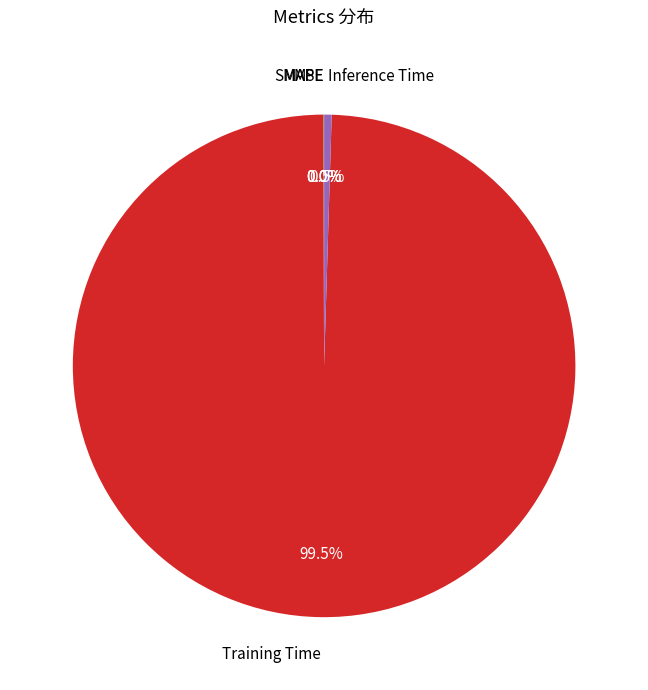

Is there a majority slice in this chart?

Yes